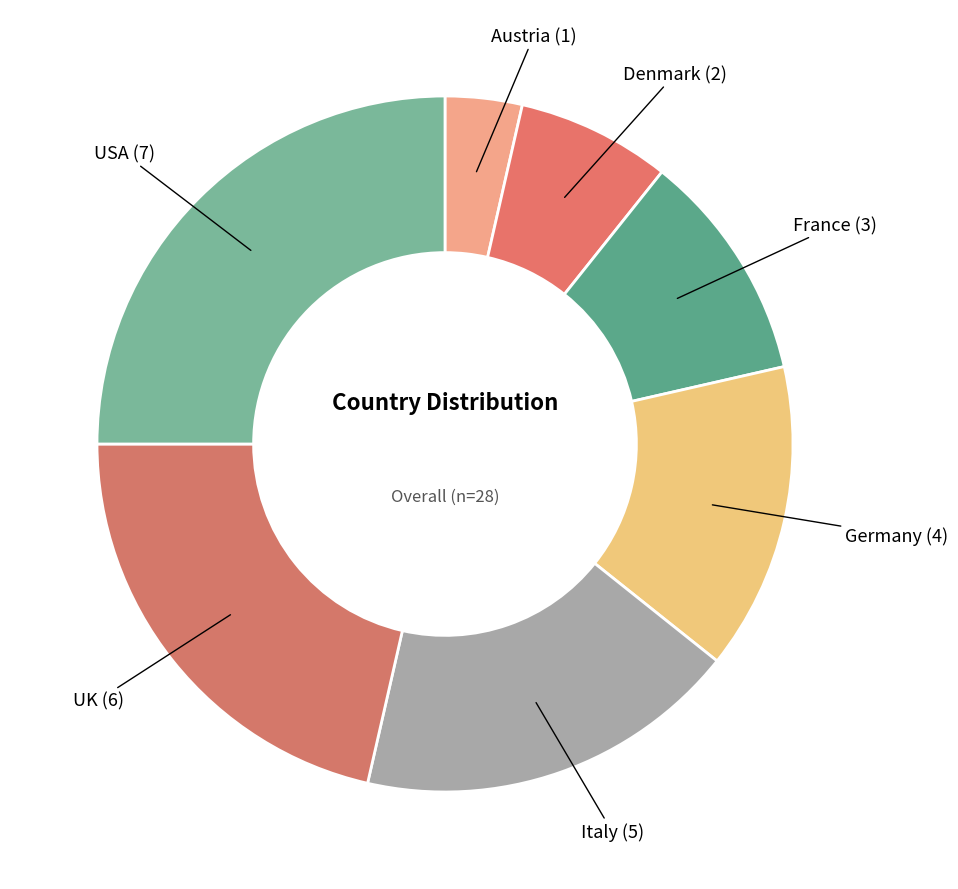

Count the number of slices in the pie.

7